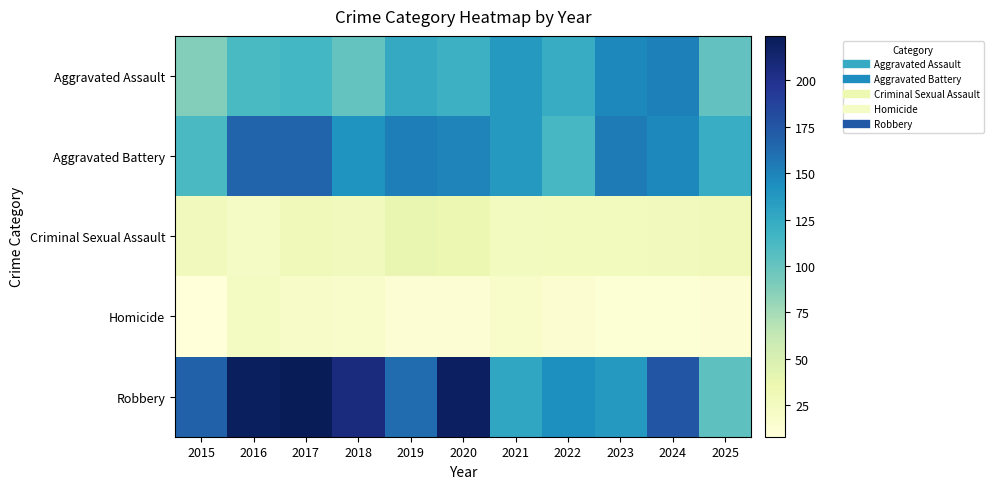

What is the total value across all series at 2022?

419